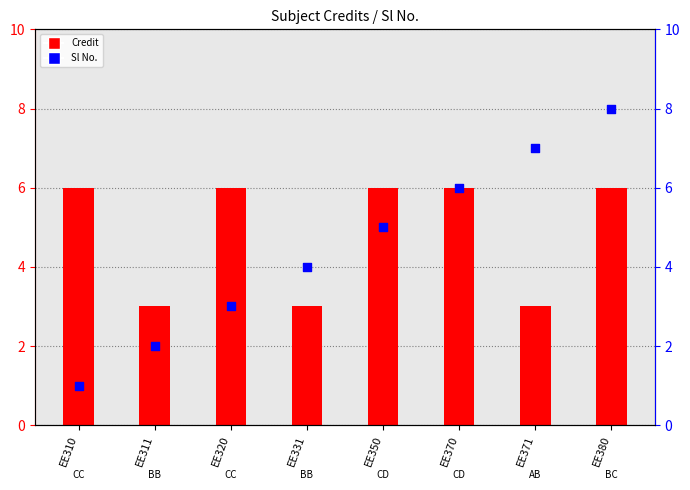

What is the total value across all series at EE350?

11